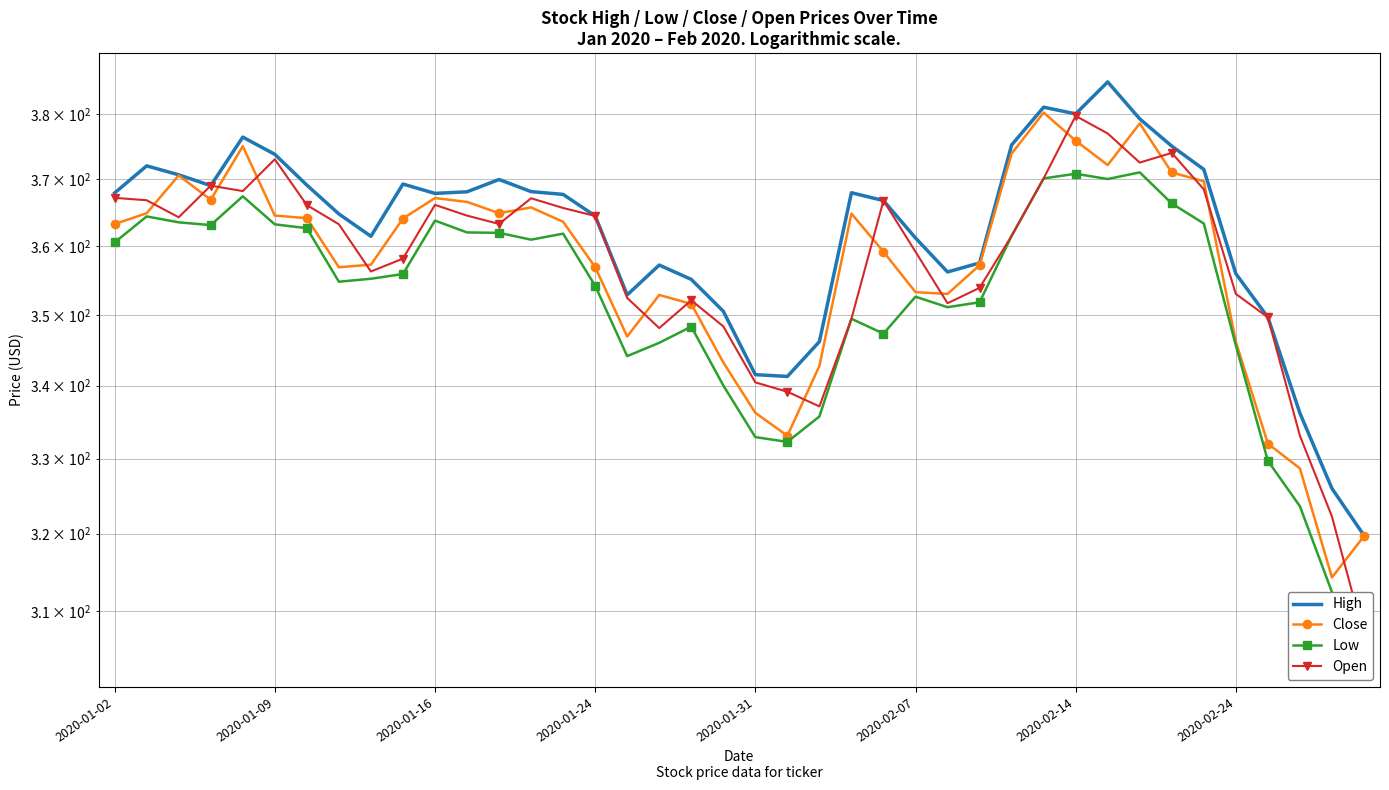

How many series are shown in this chart?

4